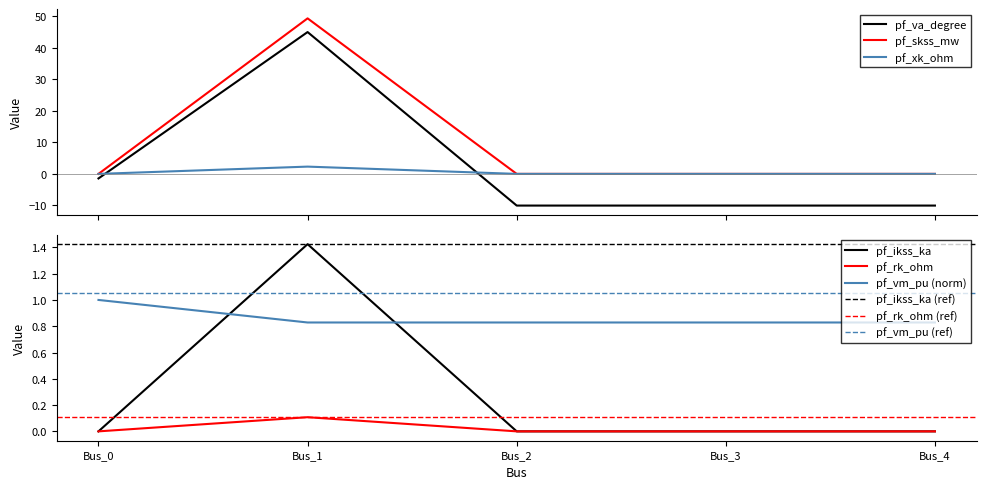

What is the sum of all pf_va_degree values?

13.4